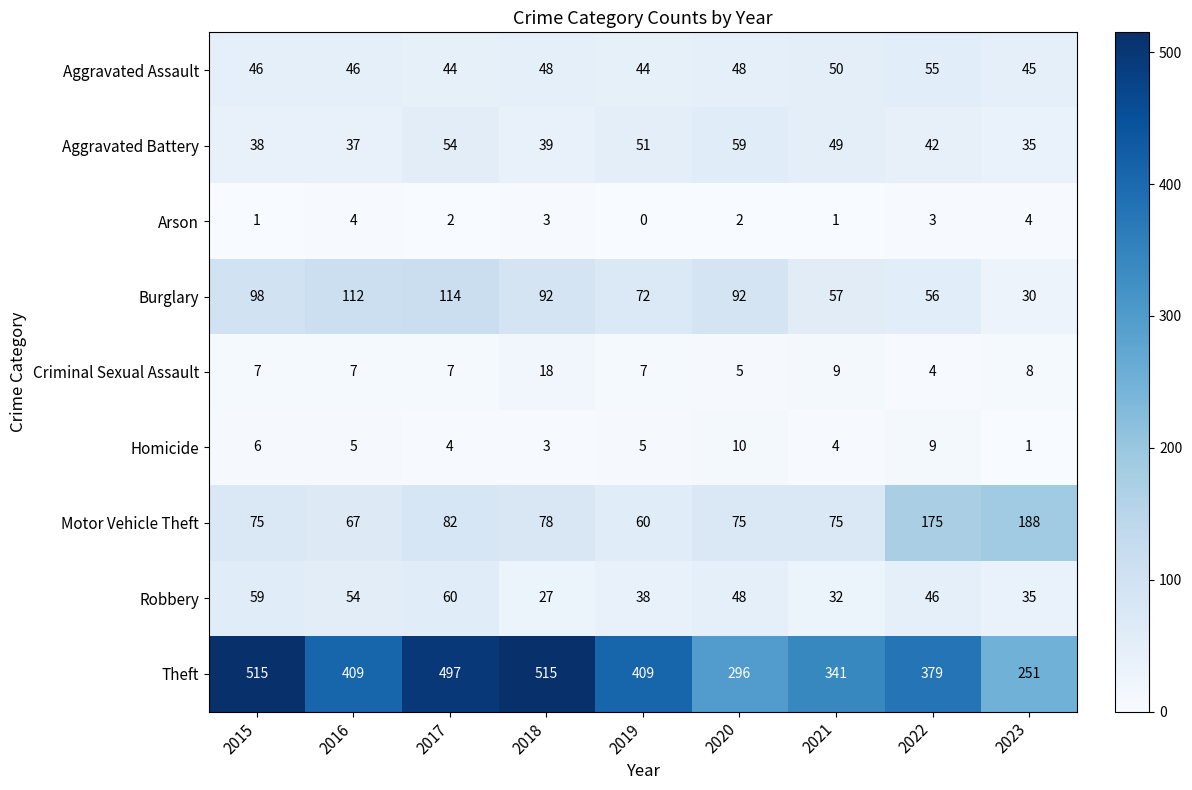

At 2017, list the series in order from smallest to largest.

Arson, Homicide, Criminal Sexual Assault, Aggravated Assault, Aggravated Battery, Robbery, Motor Vehicle Theft, Burglary, Theft